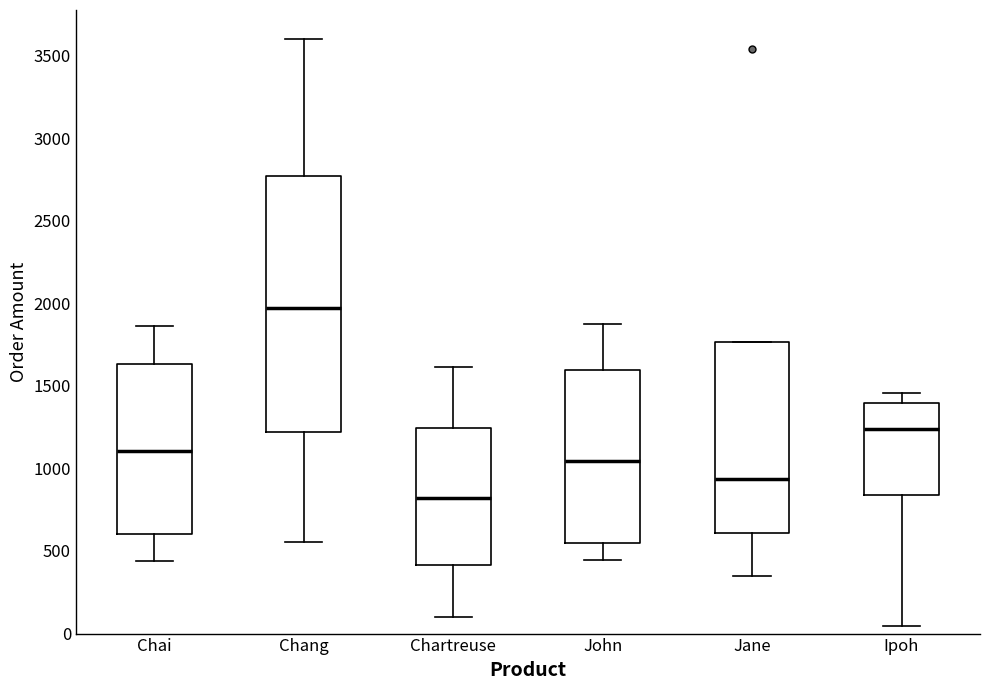

Reading left to right, read every box against the y-axis: the position of its median line, the range the box covers, and the ends of its whiskers. The values are not printed on the chart, so give them approximately, as read against the axis.

Chai: median 1100, box 600 to 1650, whiskers 450 to 1850
Chang: median 1950, box 1200 to 2750, whiskers 550 to 3600
Chartreuse: median 800, box 400 to 1250, whiskers 100 to 1600
John: median 1050, box 550 to 1600, whiskers 450 to 1850
Jane: median 950, box 600 to 1750, whiskers 350 to 1750
Ipoh: median 1250, box 850 to 1400, whiskers 50 to 1450